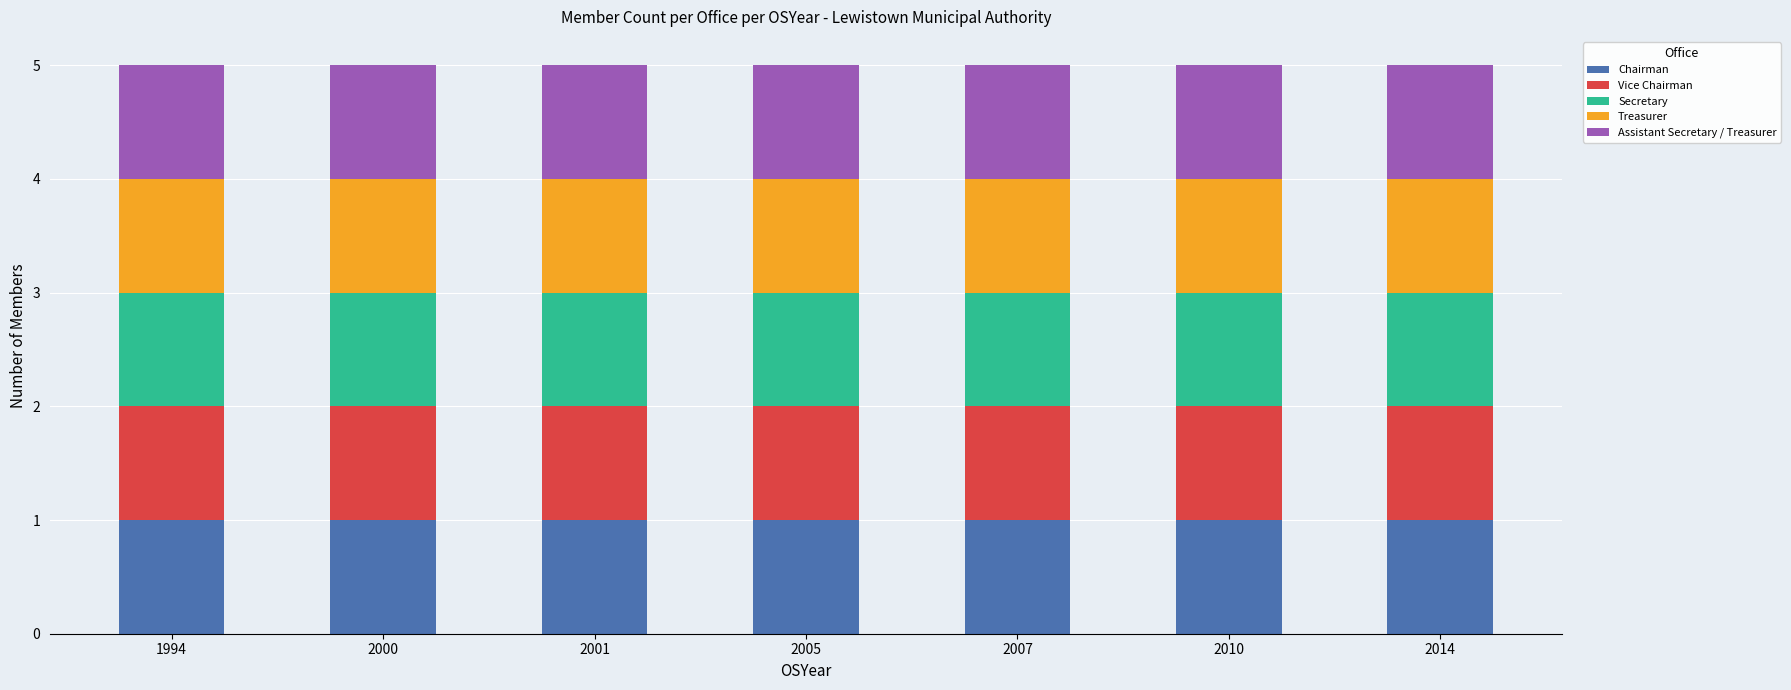

The value of Secretary at 2014 is 2886. True or false?

False